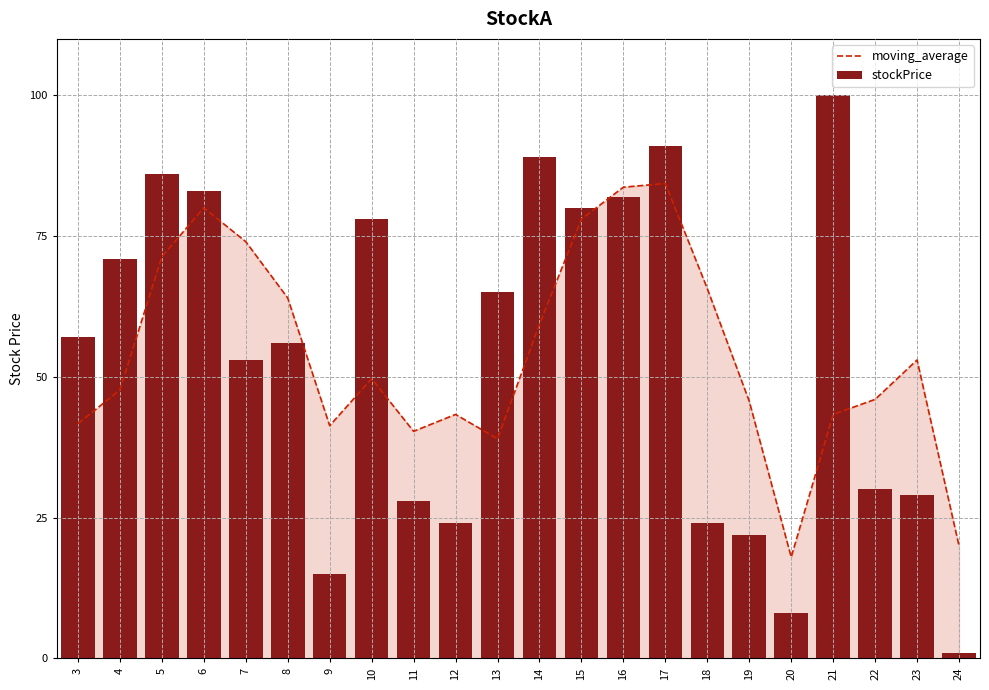

Is the value of stockPrice at 12 greater than the value of moving_average at 10?

No